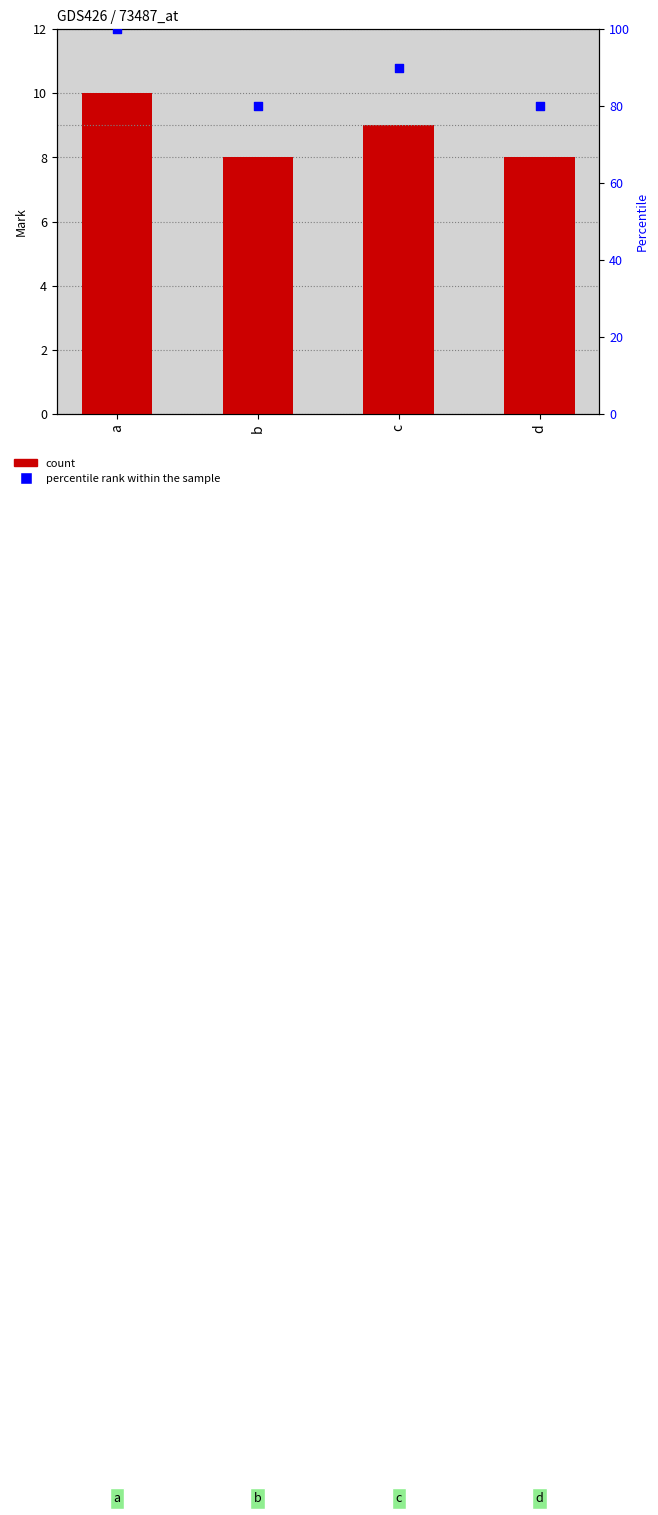

Which series has the widest spread of Y values?

percentile rank within the sample